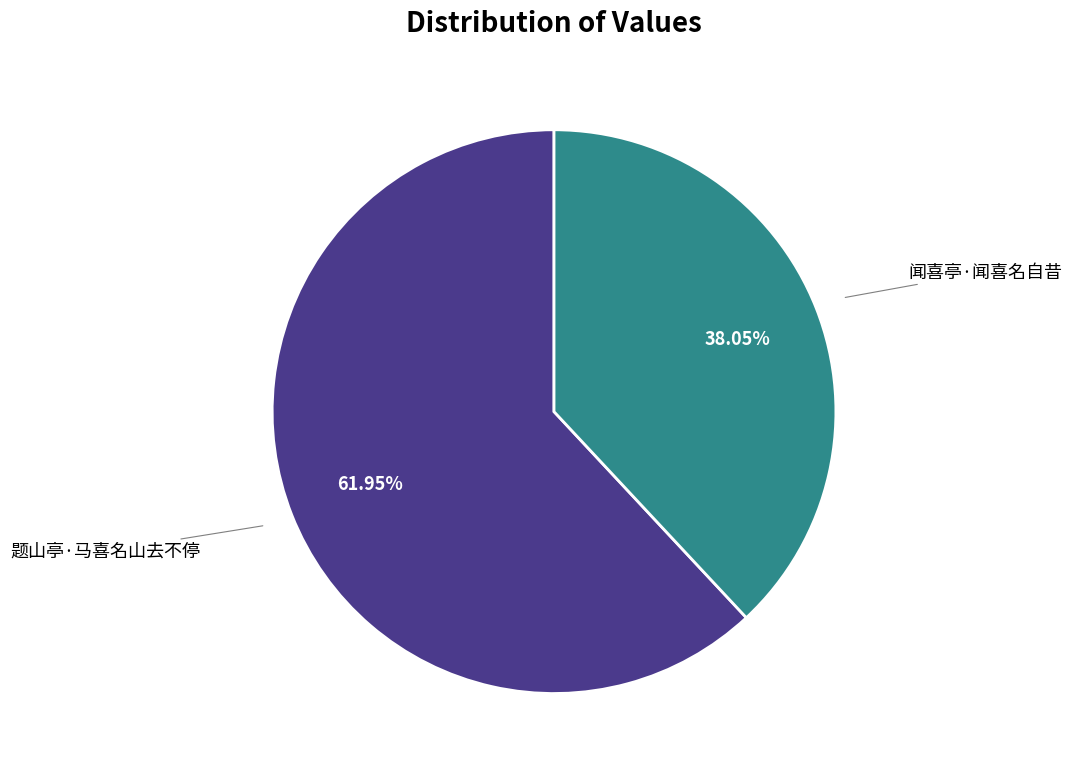

Is there a majority slice in this chart?

Yes